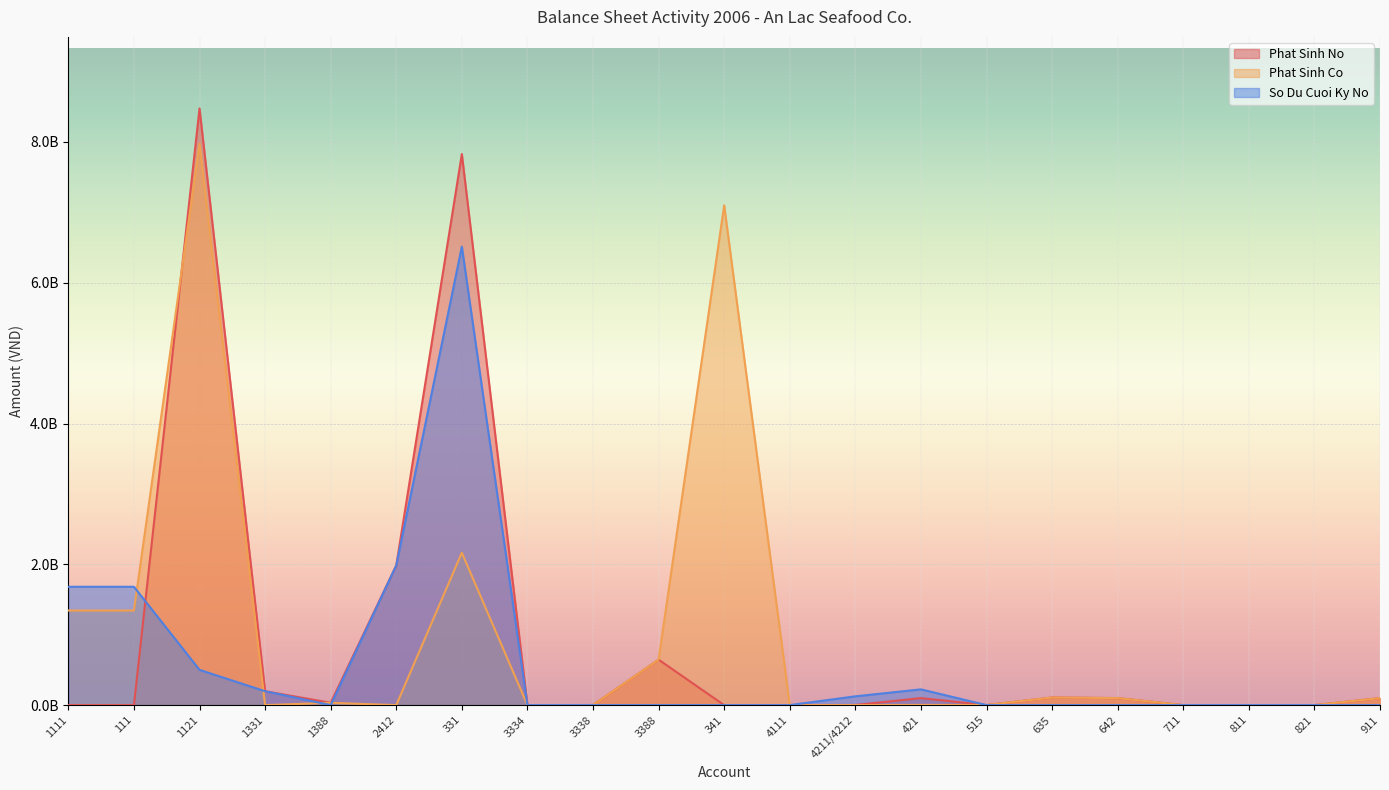

Which series has the largest total across all categories?

Phat Sinh Co